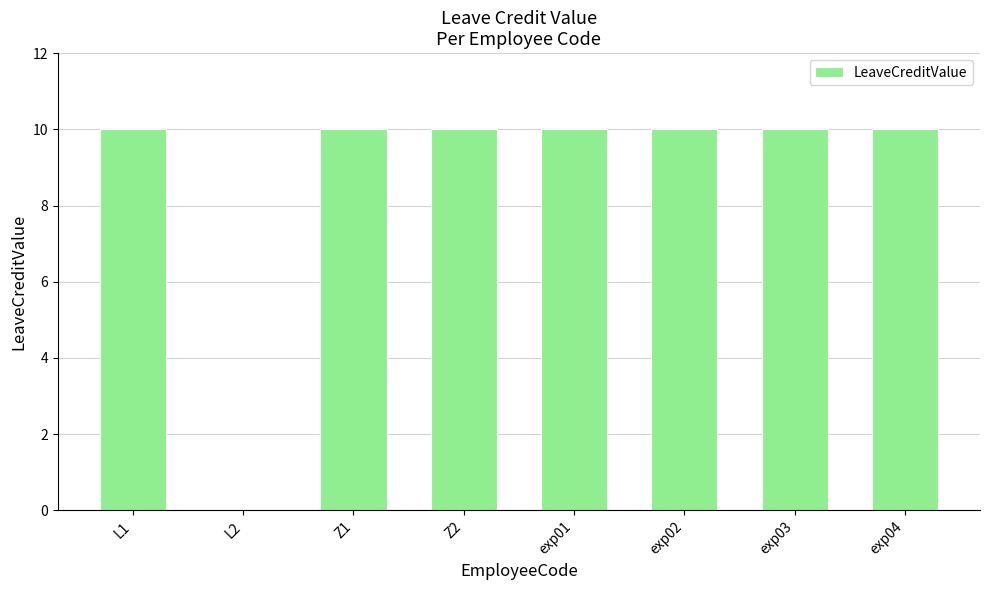

What is the sum of all values?

70